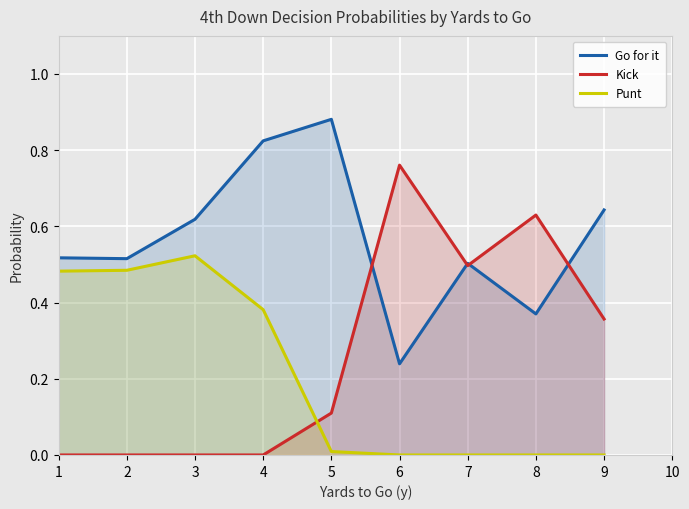

True or false: Go for it has more than 1 points higher than both neighbors.

True